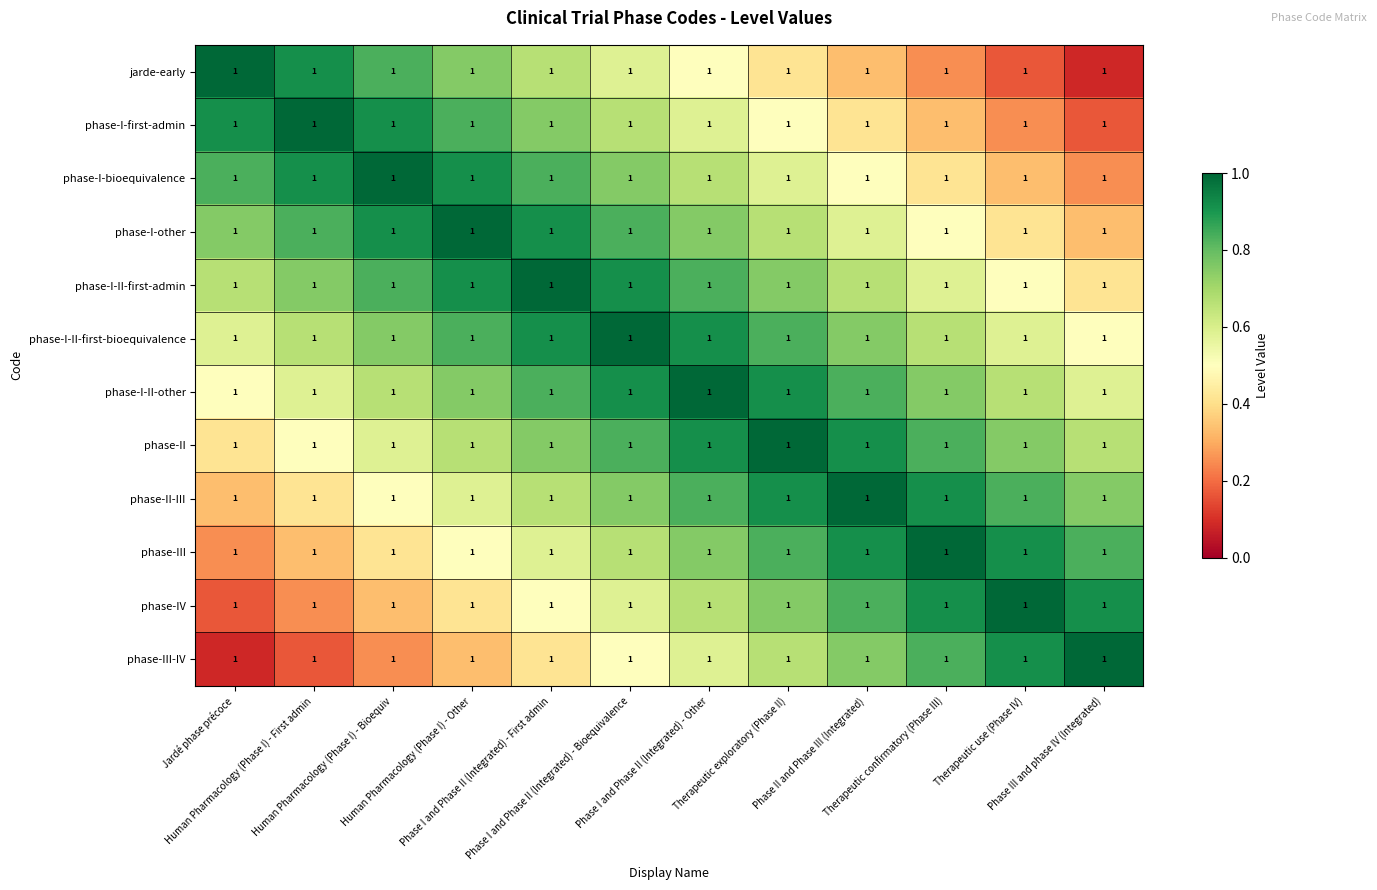

Which series has the largest range (max minus min)?

jarde-early